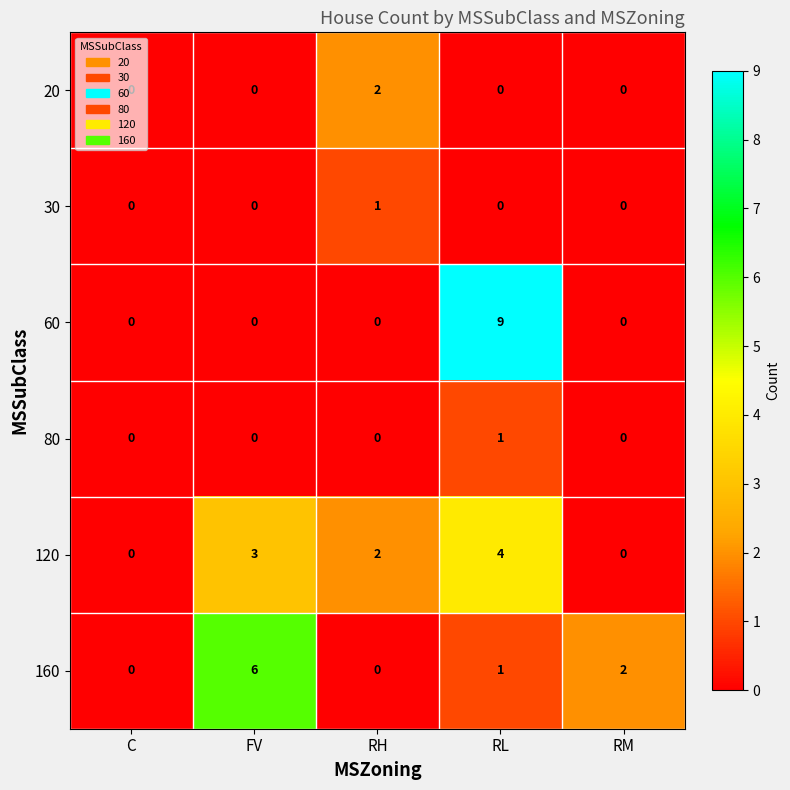

The value of 80 at FV is 0. True or false?

True